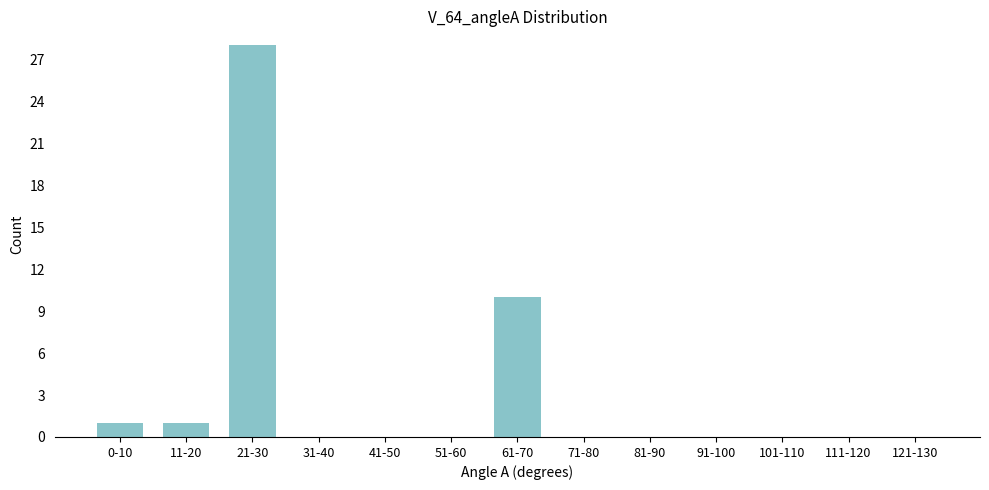

Reading left to right, list all the values displayed in this chart.

0-10=1	11-20=1	21-30=28	31-40=0	41-50=0	51-60=0	61-70=10	71-80=0	81-90=0	91-100=0	101-110=0	111-120=0	121-130=0